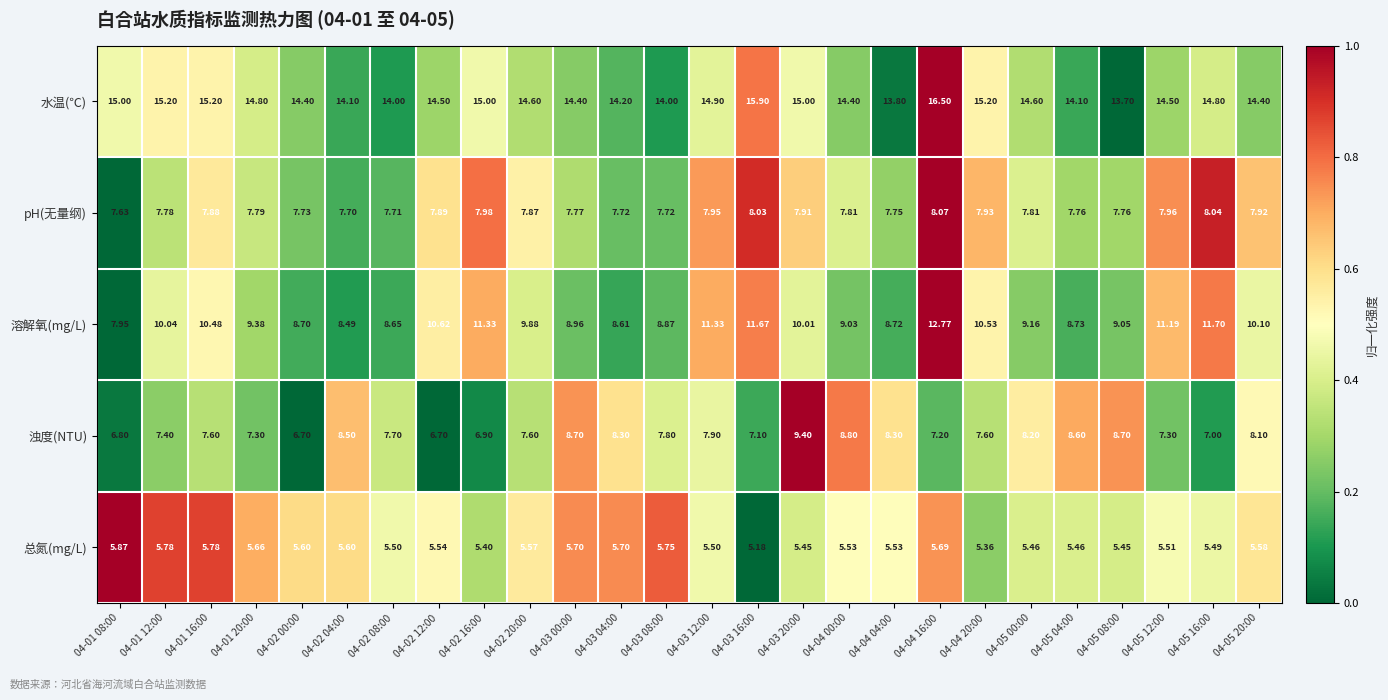

Which series changed the most between 04-02 00:00 and 04-04 16:00?

溶解氧(mg/L)